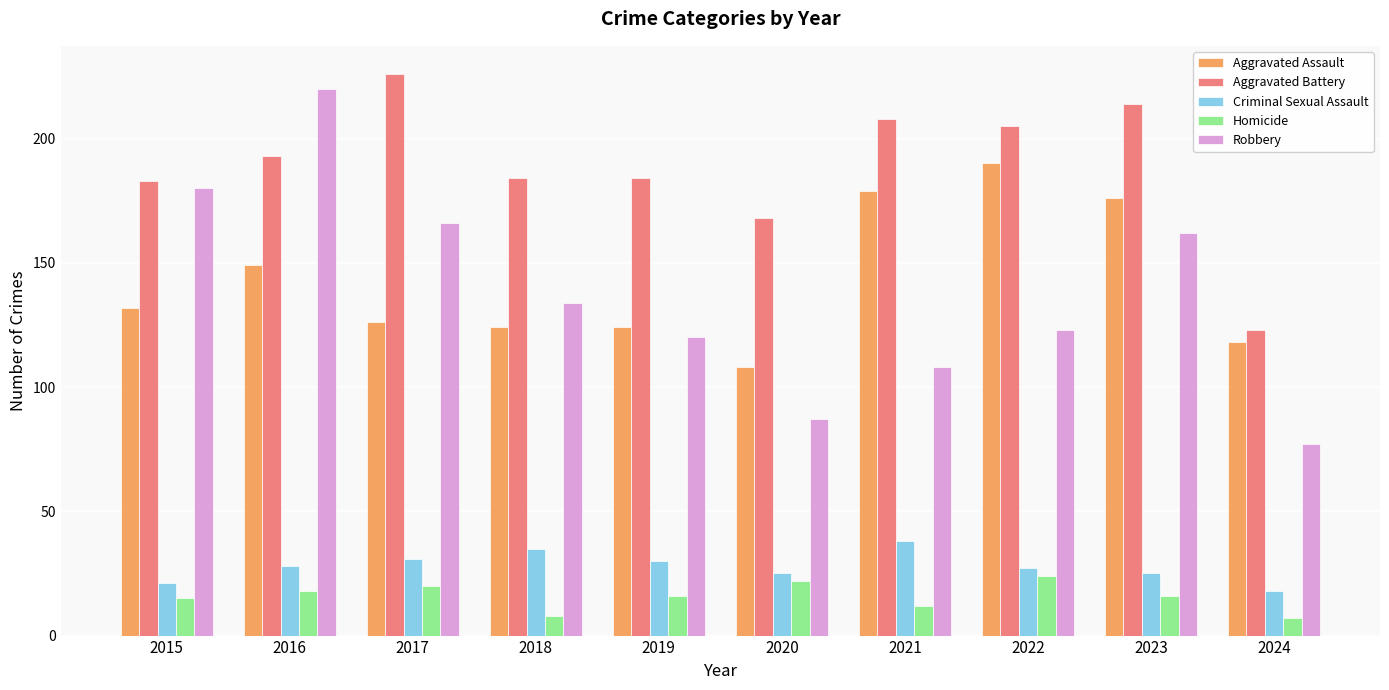

Reading left to right, transcribe all the data shown in this chart.

Aggravated Assault: 132	149	126	124	124	108	179	190	176	118
Aggravated Battery: 183	193	226	184	184	168	208	205	214	123
Criminal Sexual Assault: 21	28	31	35	30	25	38	27	25	18
Homicide: 15	18	20	8	16	22	12	24	16	7
Robbery: 180	220	166	134	120	87	108	123	162	77